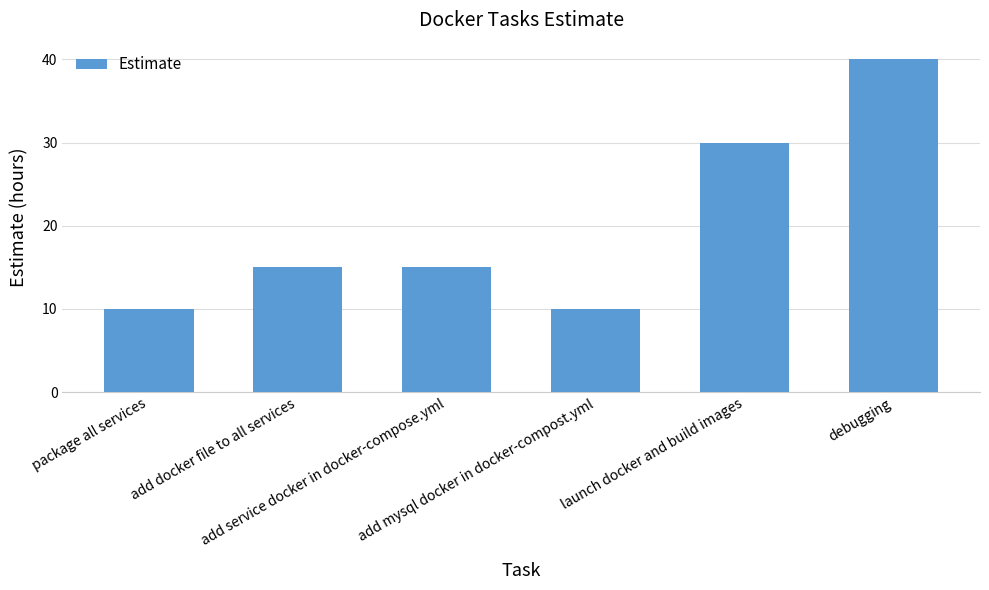

Reading left to right, list all the values displayed in this chart.

10	15	15	10	30	40